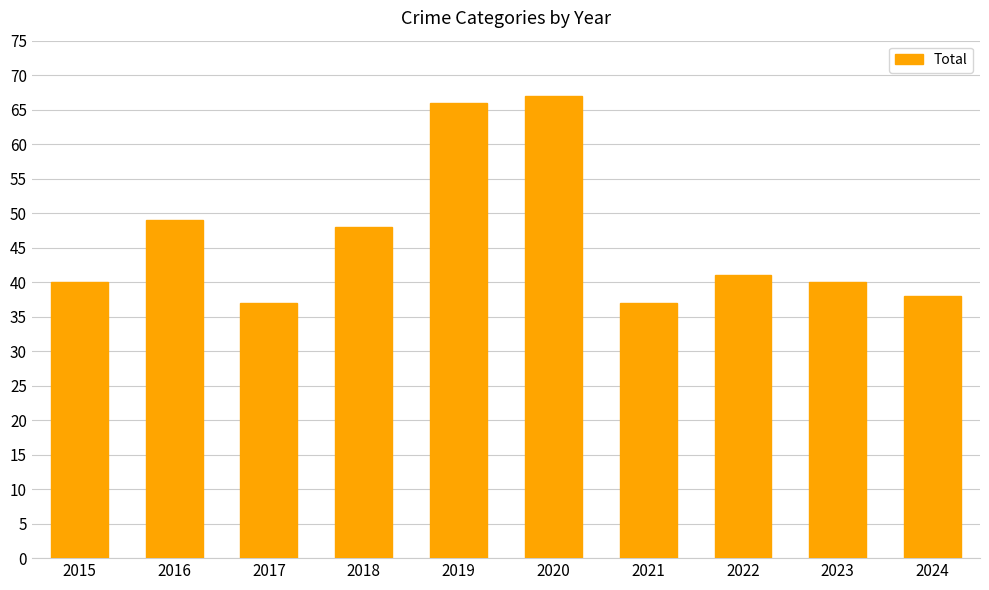

Count the number of data series in this chart.

1